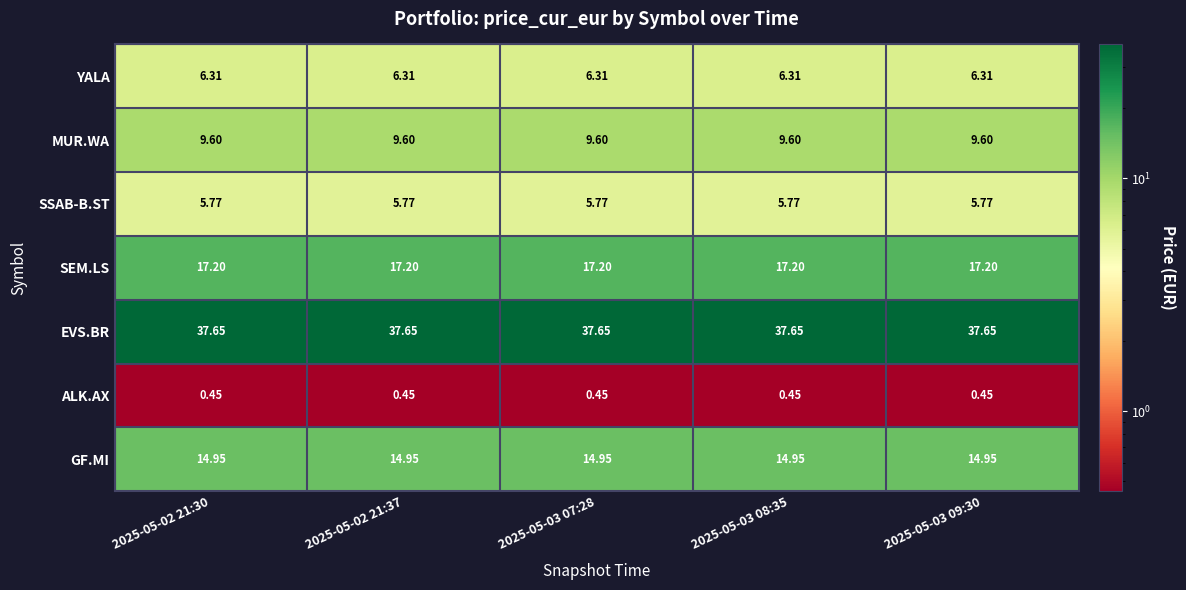

Which series has the largest total across all categories?

EVS.BR